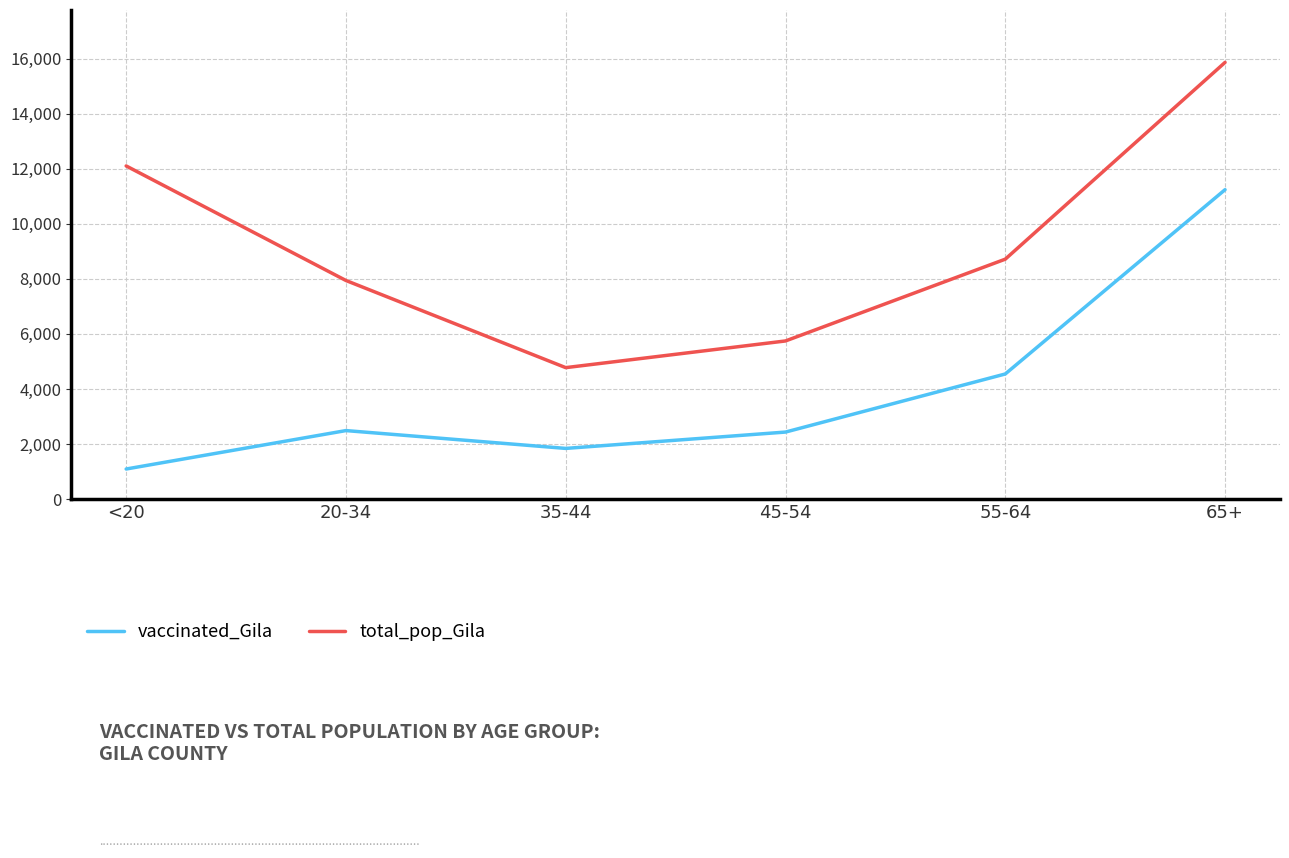

Where is the first local minimum for vaccinated_Gila?

35-44